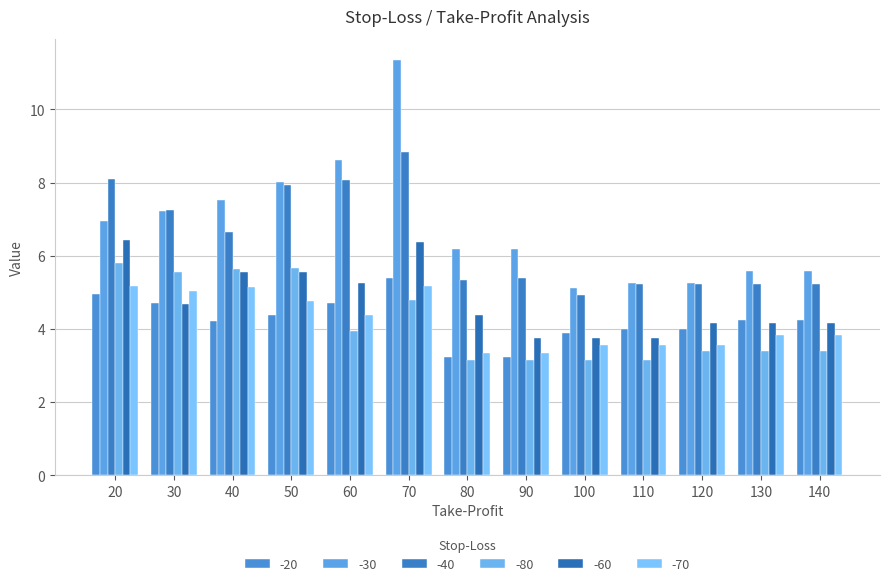

What is the difference between the maximum and second lowest values in the -30 series?

6.1